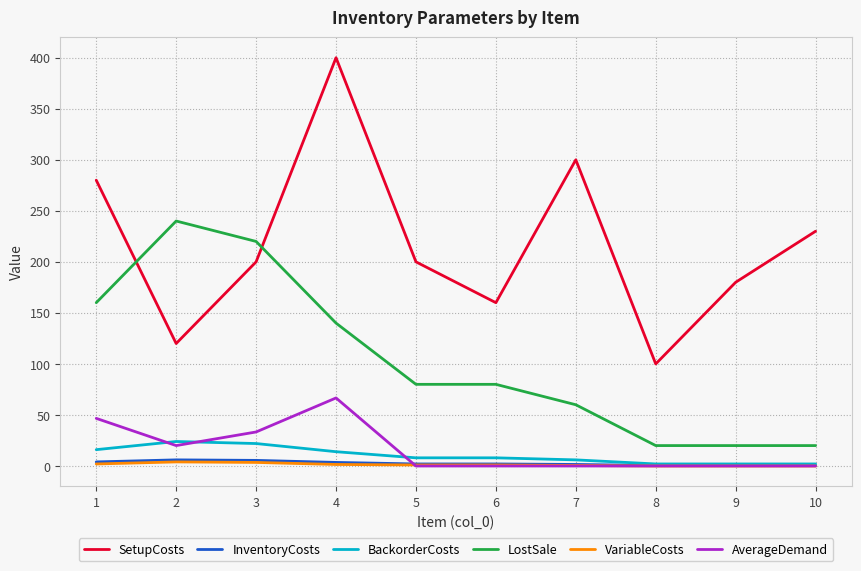

The AverageDemand series shows 0.0 at 10. True or false?

True